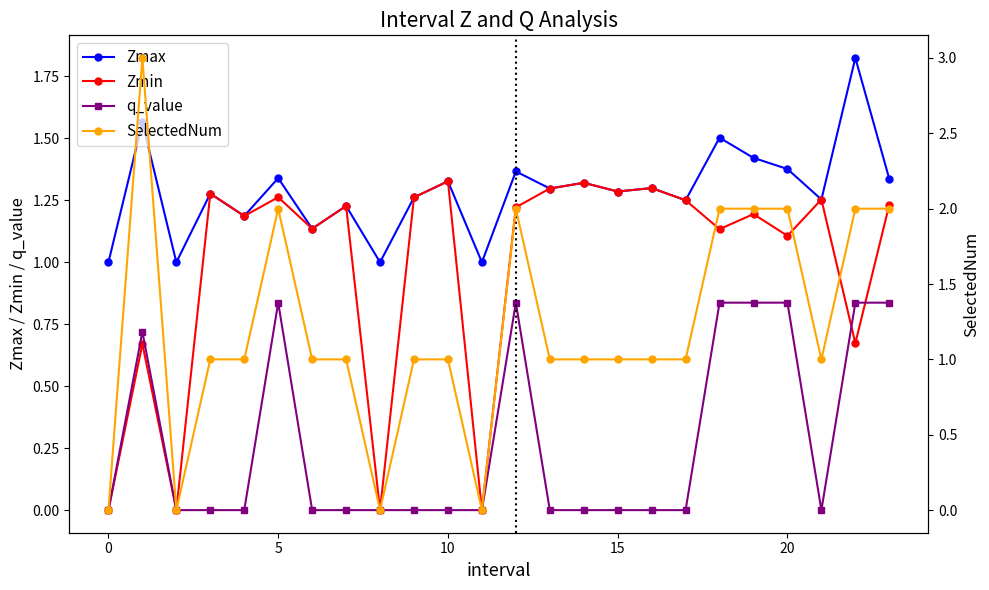

Which series has the largest range (max minus min)?

SelectedNum